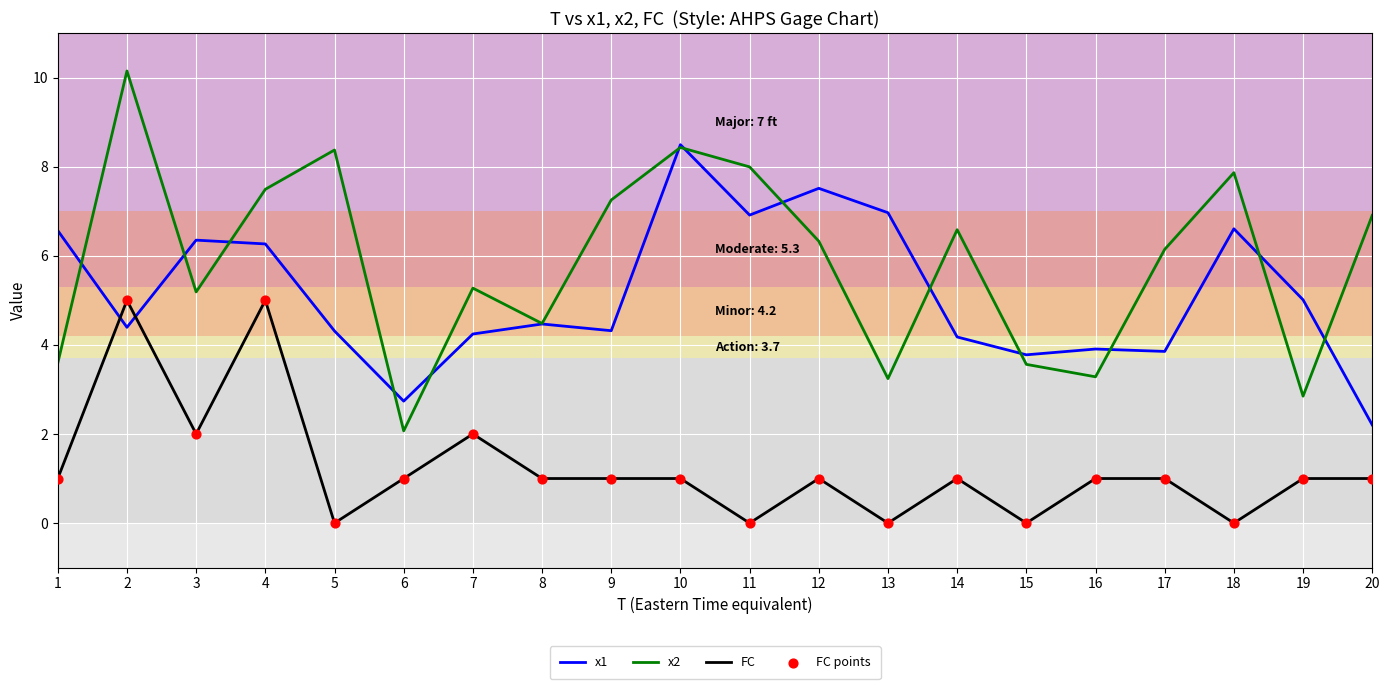

Is the value of x2 at 14 greater than the value of x1 at 4?

Yes